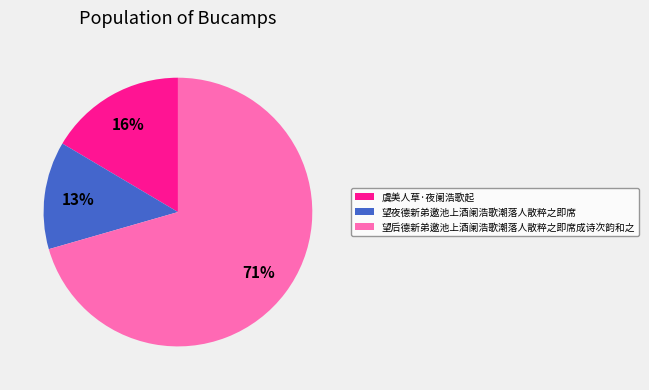

Is it true that 望后德新弟邀池上酒阑浩歌潮落人散粹之即席成诗次韵和之 is 71% of the pie?

True